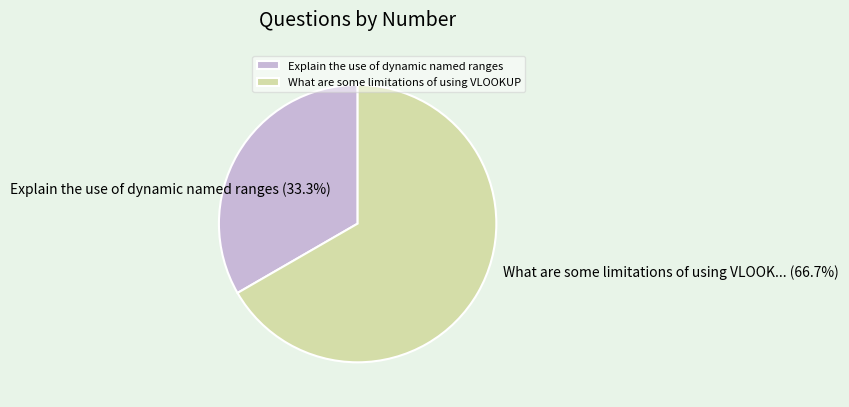

What is the smallest slice in the pie chart?

Explain the use of dynamic named ranges